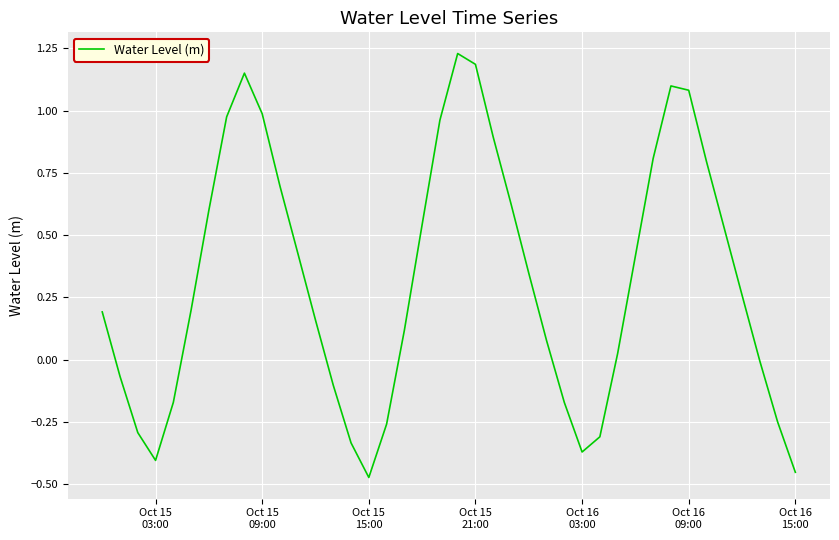

How many lines are shown in the chart?

1